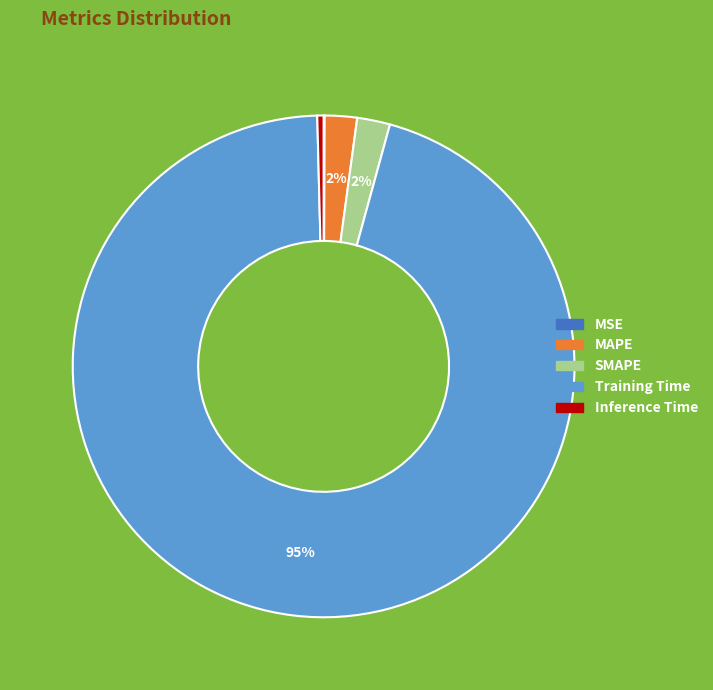

To the nearest percent, what is the average slice percentage?

20%